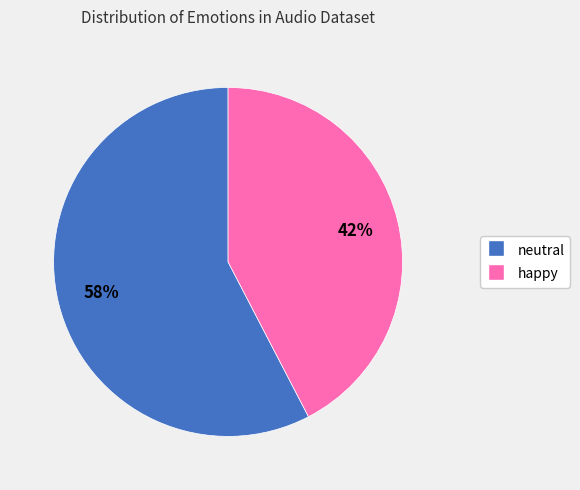

True or false: neutral accounts for 64% of the total.

False